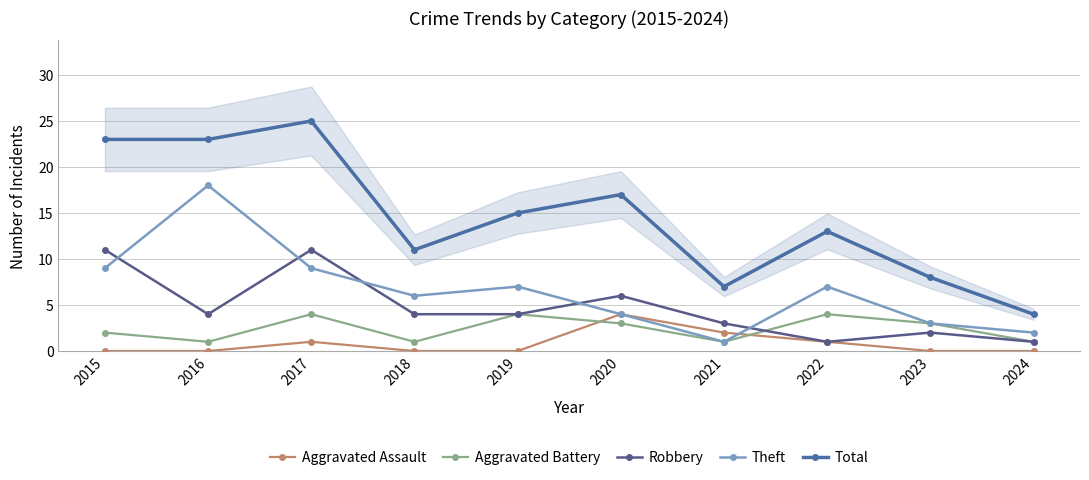

Count the number of categories in the chart.

10